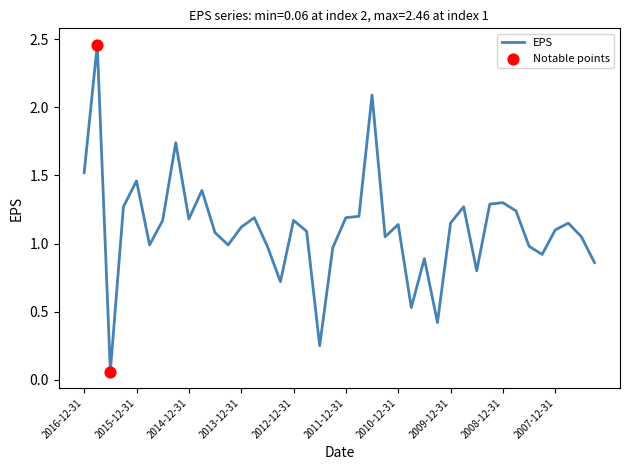

What is the difference between the maximum and minimum values?

2.4